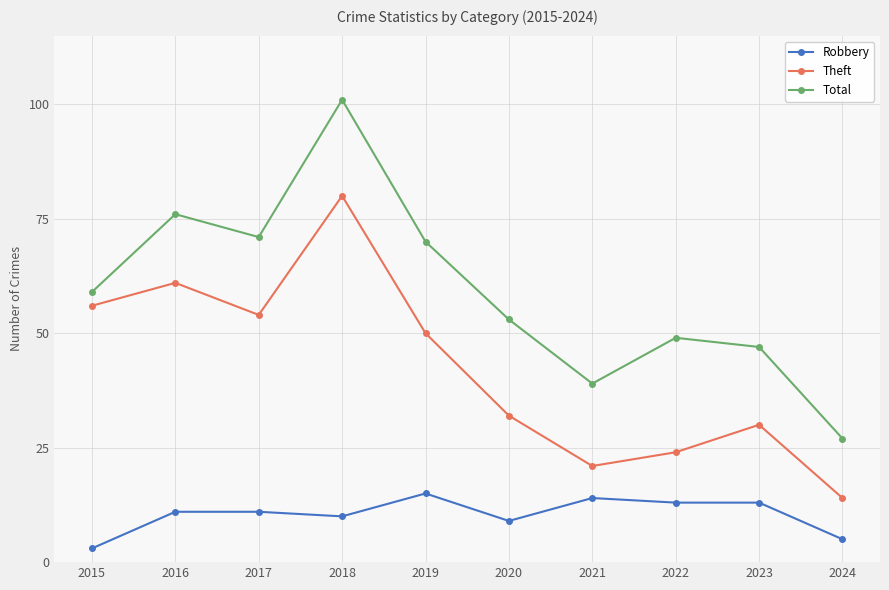

At how many categories does at least one series exceed 18?

10